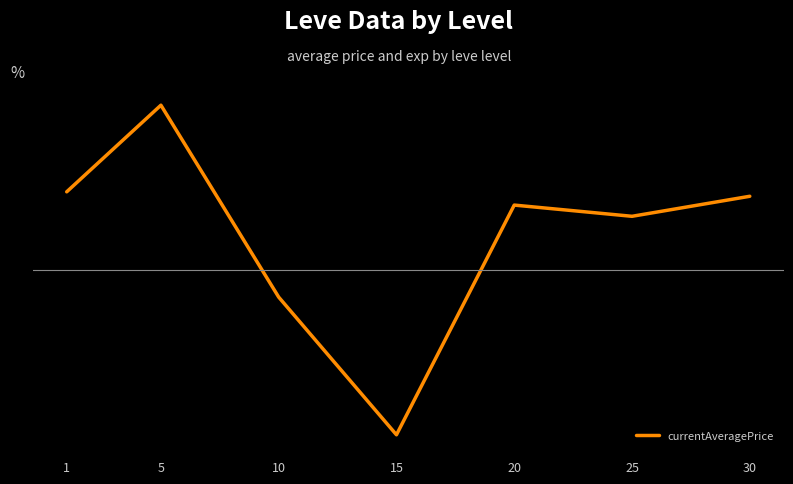

True or false: the data has more than 0 interior local peaks.

True